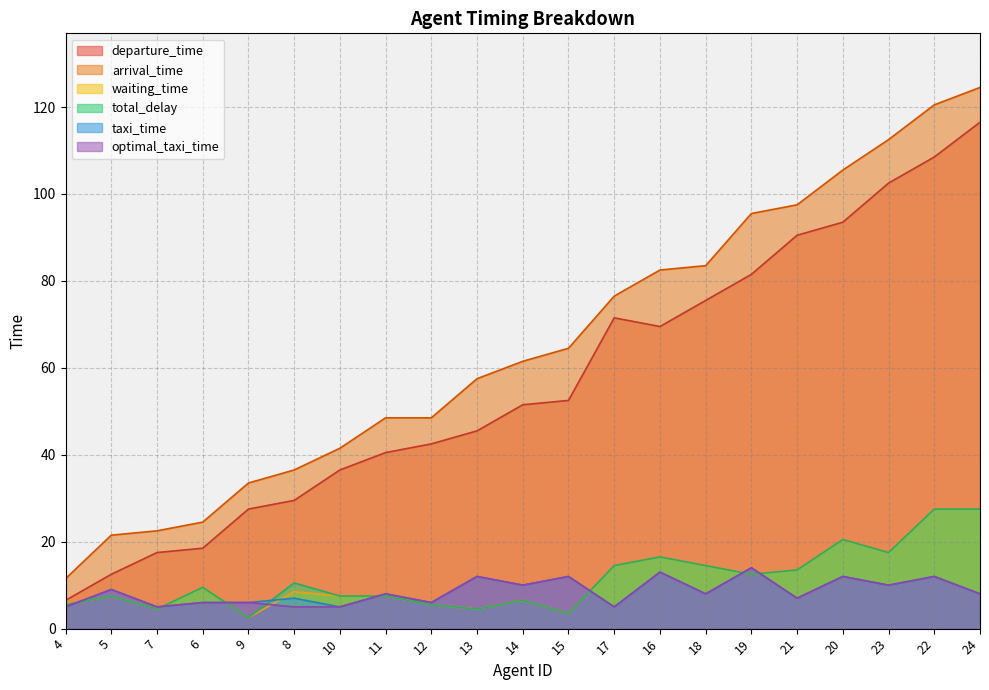

Between 16 and 23, which series saw the biggest shift?

departure_time